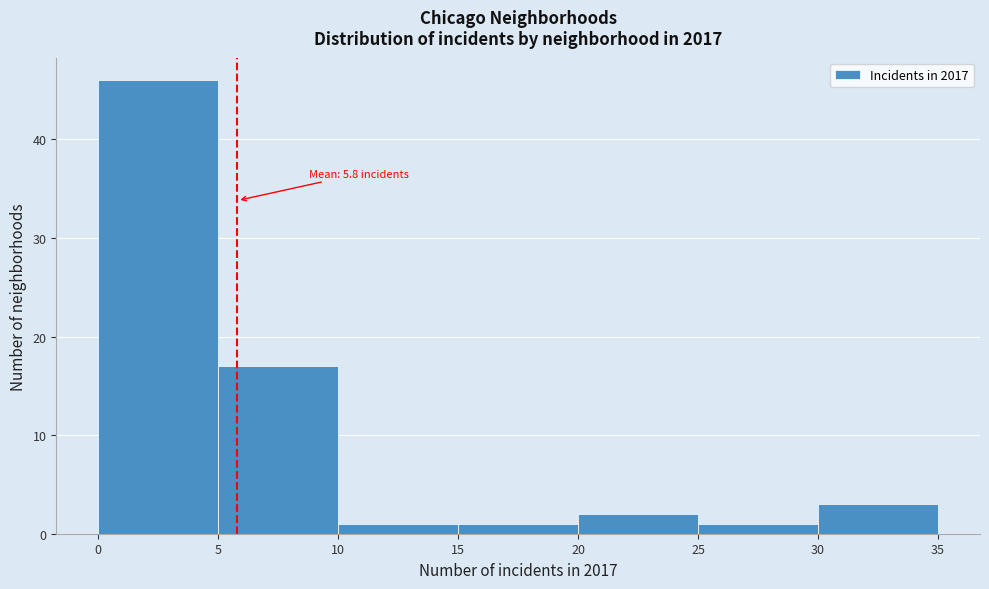

Over which range of the x-axis is the bar tallest?

0 to 5